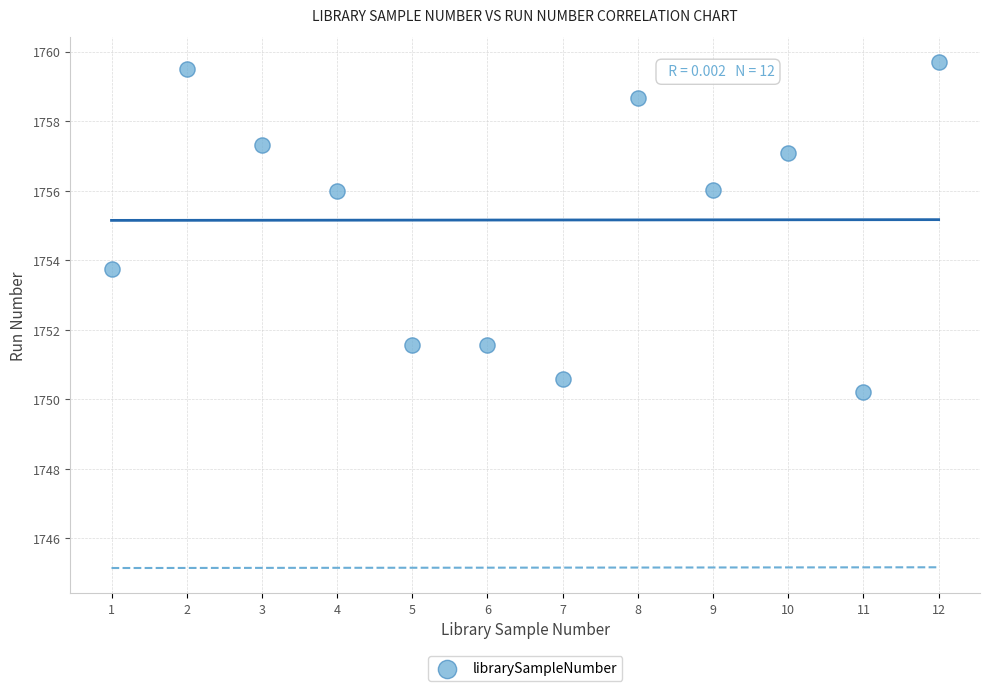

What Y value in the scatter plot is closest to 1754?

1753.7